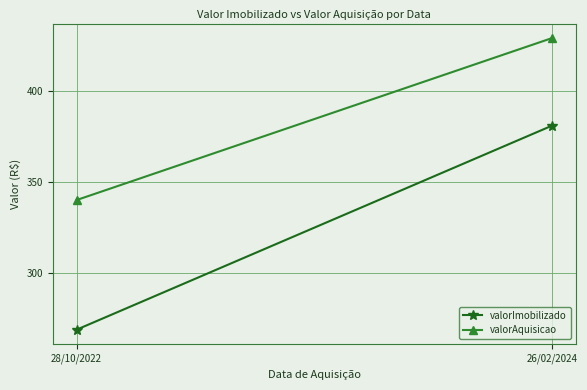

What is the sum of all valorAquisicao values?

769.0